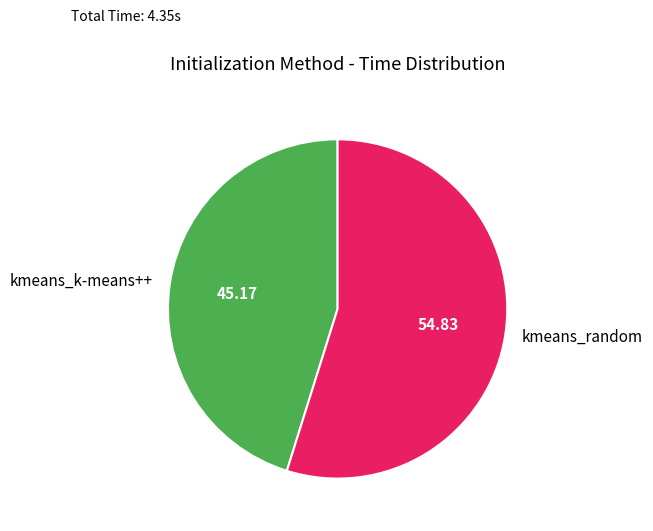

Which slice represents more than half of the pie?

kmeans_random